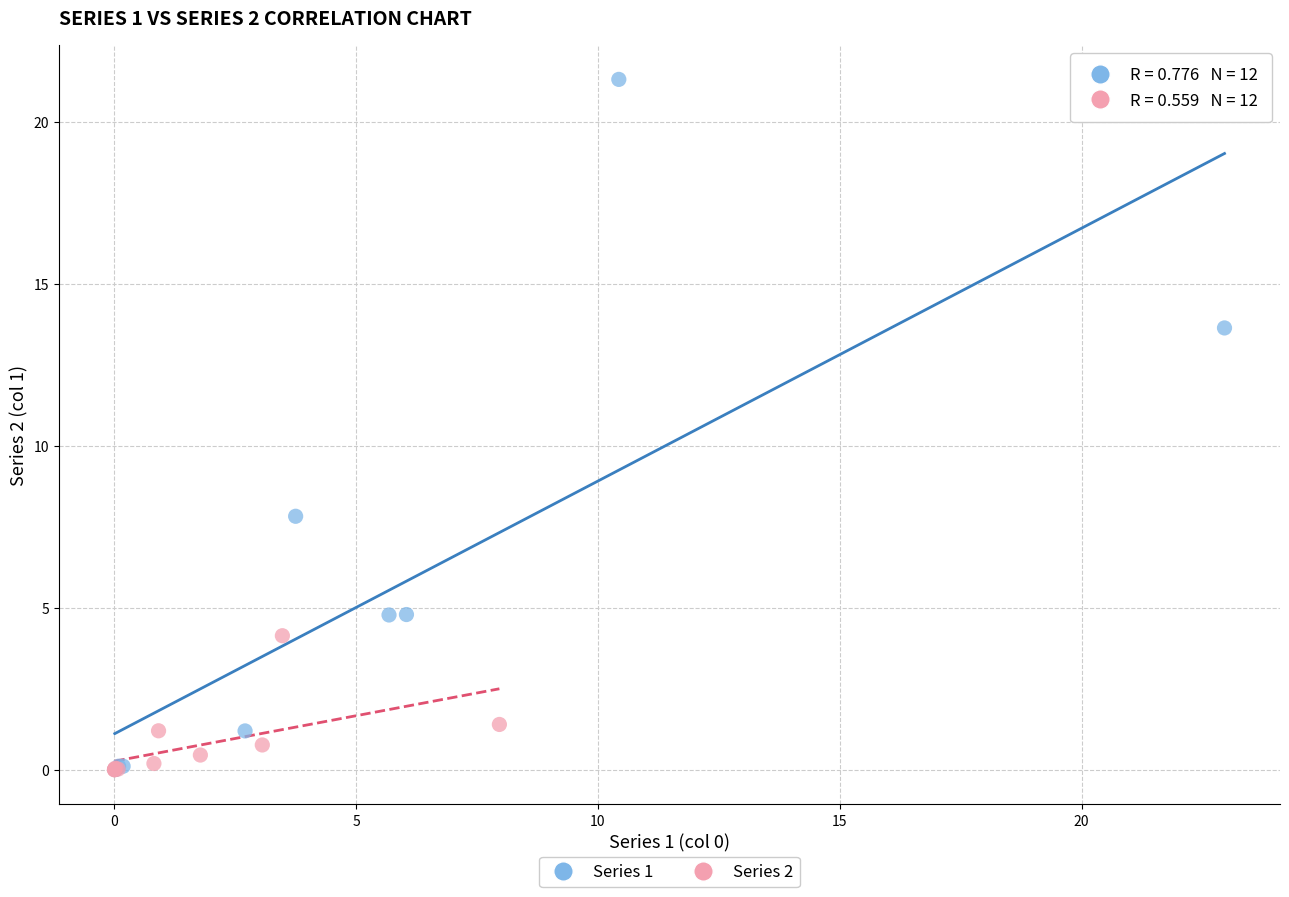

Which series contains the highest Y value?

Series 1